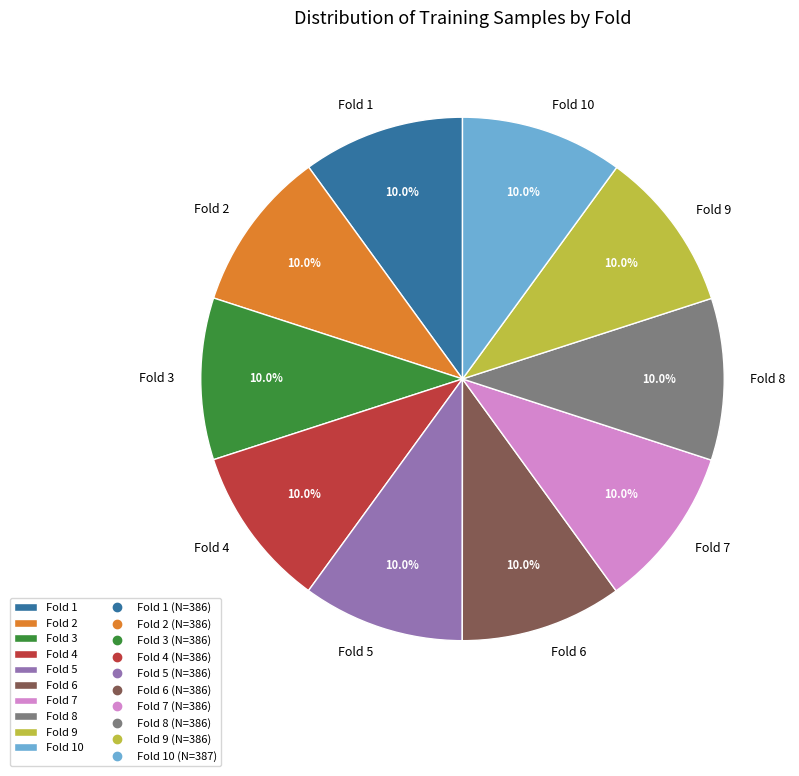

How many segments does this pie chart have?

10